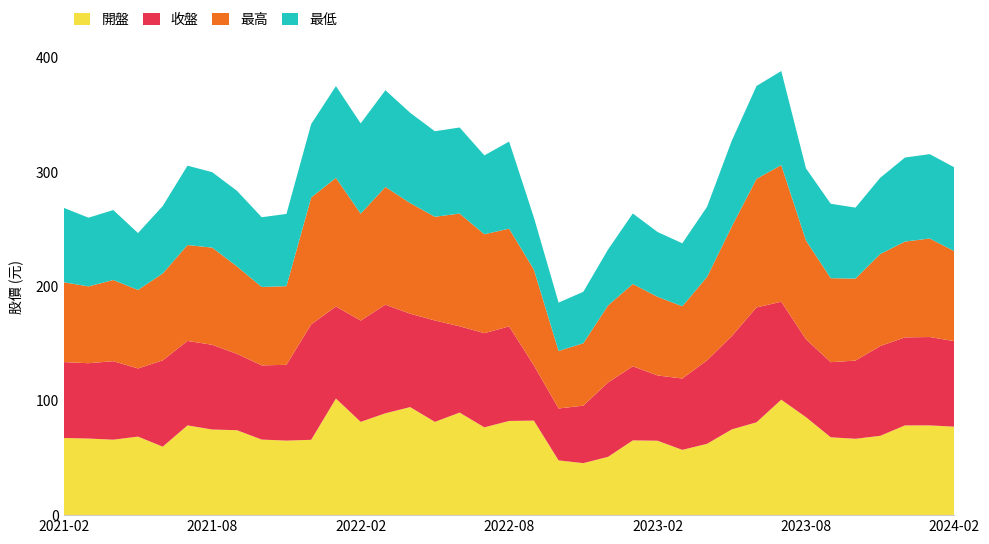

Reading left to right, transcribe all the data shown in this chart.

開盤: 67.5	67.0	66.0	68.7	59.9	78.5	74.9	74.3	66.1	65.2	65.9	102.0	81.6	89.1	94.5	81.6	89.7	76.8	82.4	82.7	47.9	45.5	51.0	65.4	65.1	57.1	62.4	75.0	81.2	101.0	85.7	68.1	66.8	69.4	78.5	78.5	77.4
收盤: 66.4	65.9	68.7	59.6	75.5	73.9	74.1	66.8	64.9	66.3	101.0	80.5	88.6	95.0	81.7	88.7	75.5	82.4	82.7	48.3	45.4	50.3	65.1	64.8	57.1	62.4	73.0	81.6	100.5	85.7	68.1	65.7	68.4	78.5	77.0	77.3	74.8
最高: 69.8	67.2	71.0	68.7	76.0	83.9	85.0	76.5	68.6	68.8	111.0	112.5	93.5	103.0	96.8	90.7	98.6	86.5	85.5	83.9	50.3	54.6	67.4	72.0	68.8	63.2	73.0	95.9	112.5	119.5	86.4	73.5	71.7	80.5	83.8	86.2	78.7
最低: 65.1	60.1	61.2	49.8	59.0	69.4	66.0	66.1	61.0	63.2	64.2	80.3	79.0	84.6	79.0	74.8	75.3	69.0	76.2	45.6	42.3	45.0	48.9	61.7	56.7	55.1	61.3	75.0	81.2	82.3	63.1	65.1	62.1	66.7	73.5	73.8	73.3